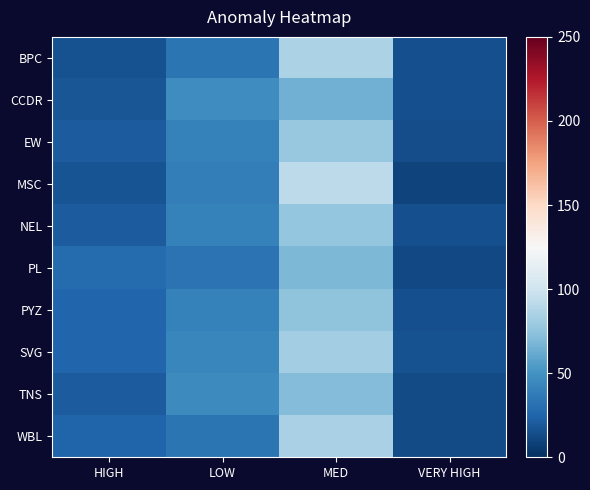

Which category has the lowest value across all series?

VERY HIGH